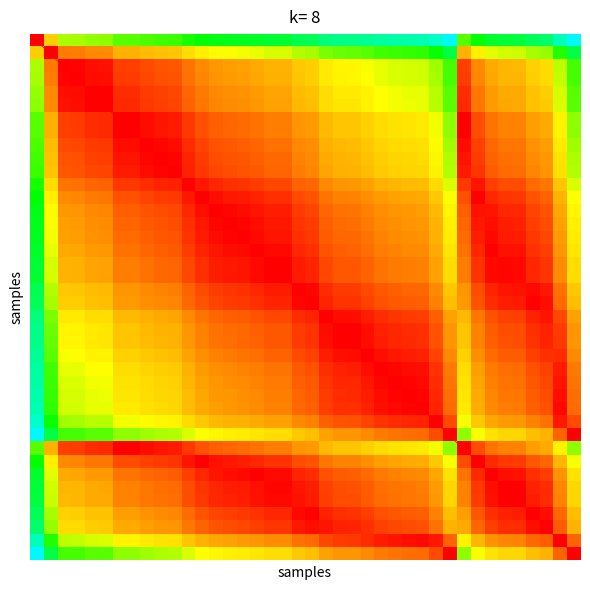

What is the difference between the 340299002 values at 21 and 25?

19.7